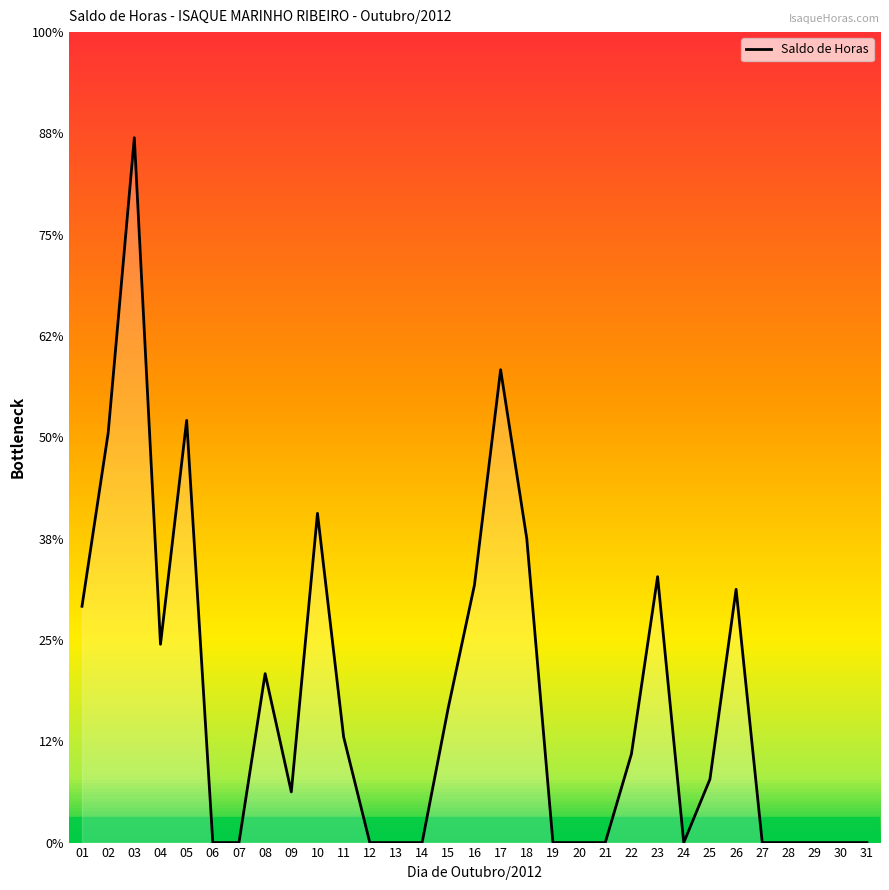

Where is the data nearest to the value 1?

26